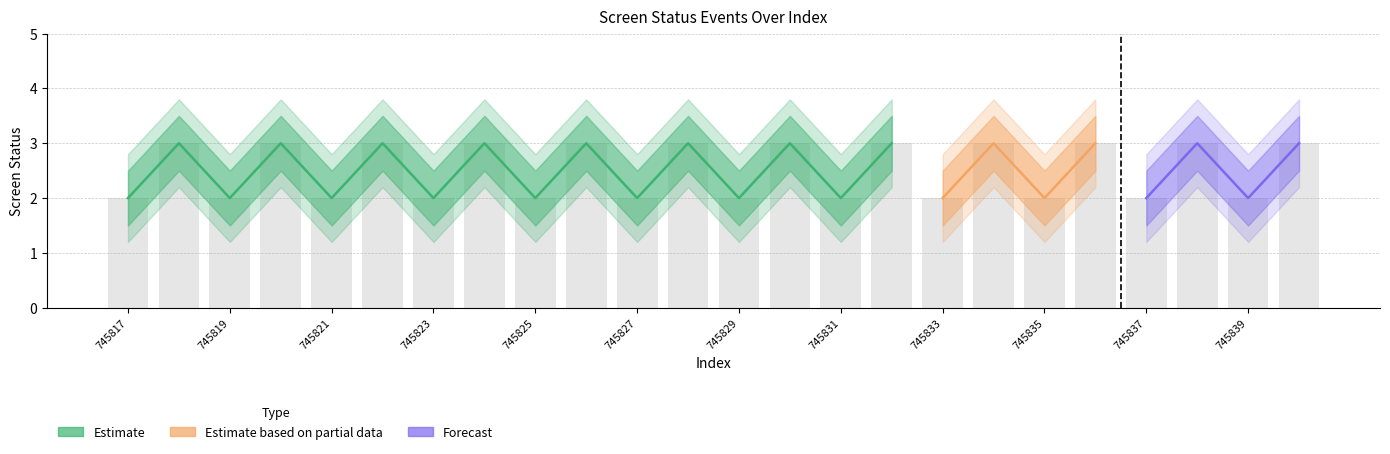

What is the difference between the maximum and minimum values in the screen_status_hi2 series?

1.0